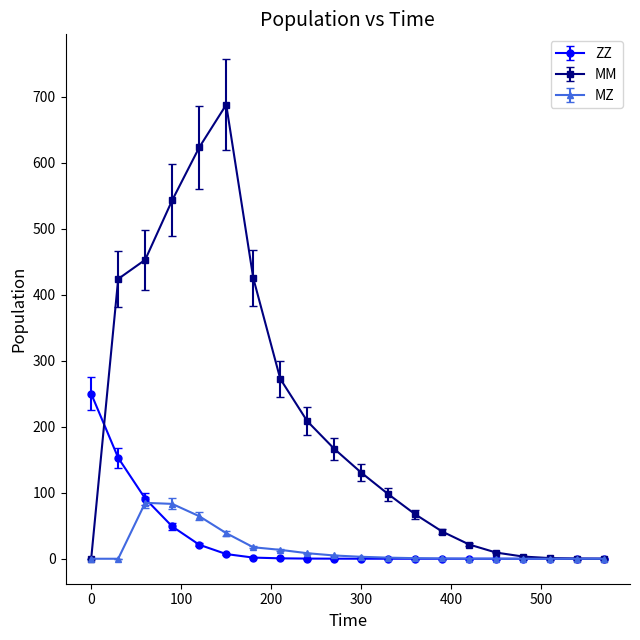

List the series in order of their peak value, highest first.

MM, ZZ, MZ